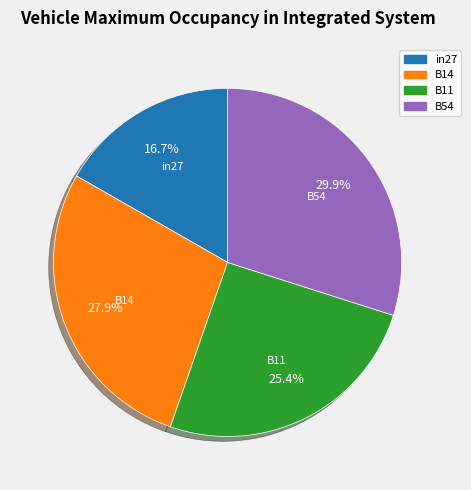

Is there a majority slice in this chart?

No